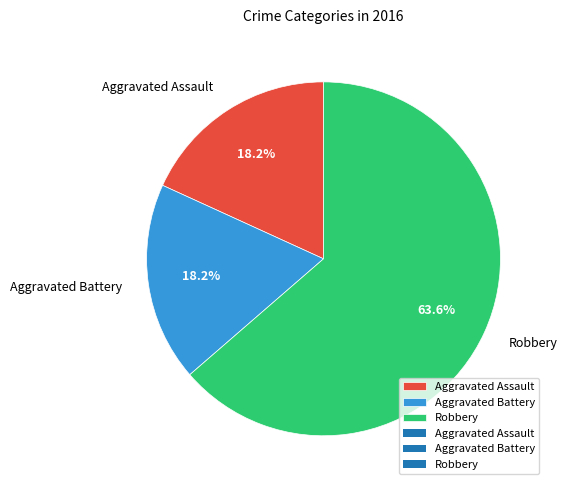

To the nearest percent, what is the average slice percentage?

33%